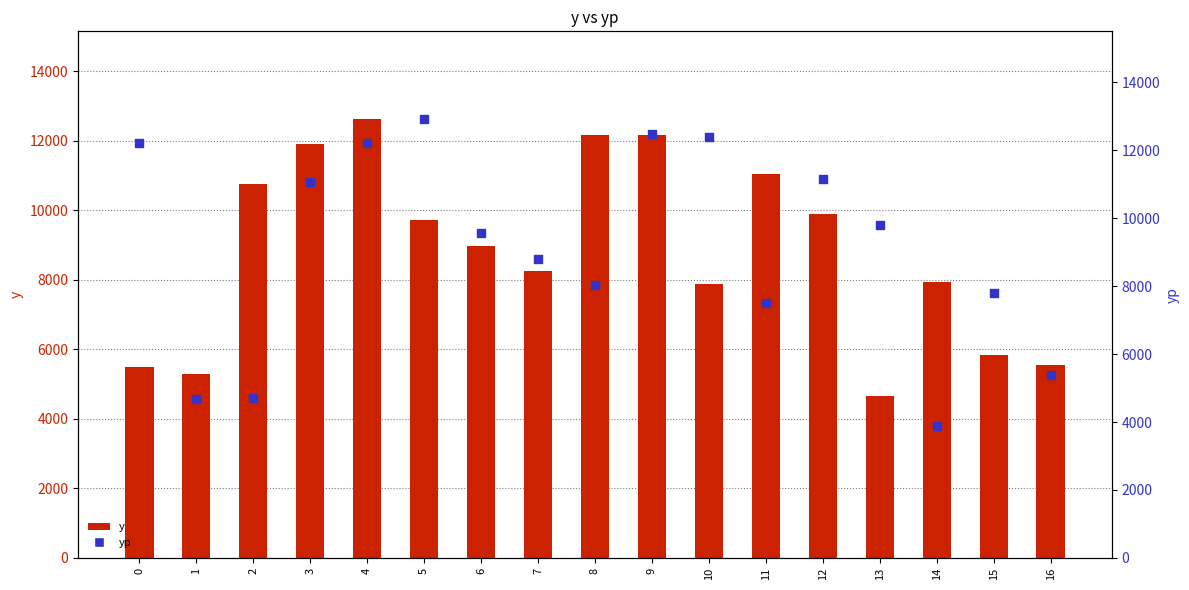

What is the total value across all series at 15?

13635.6